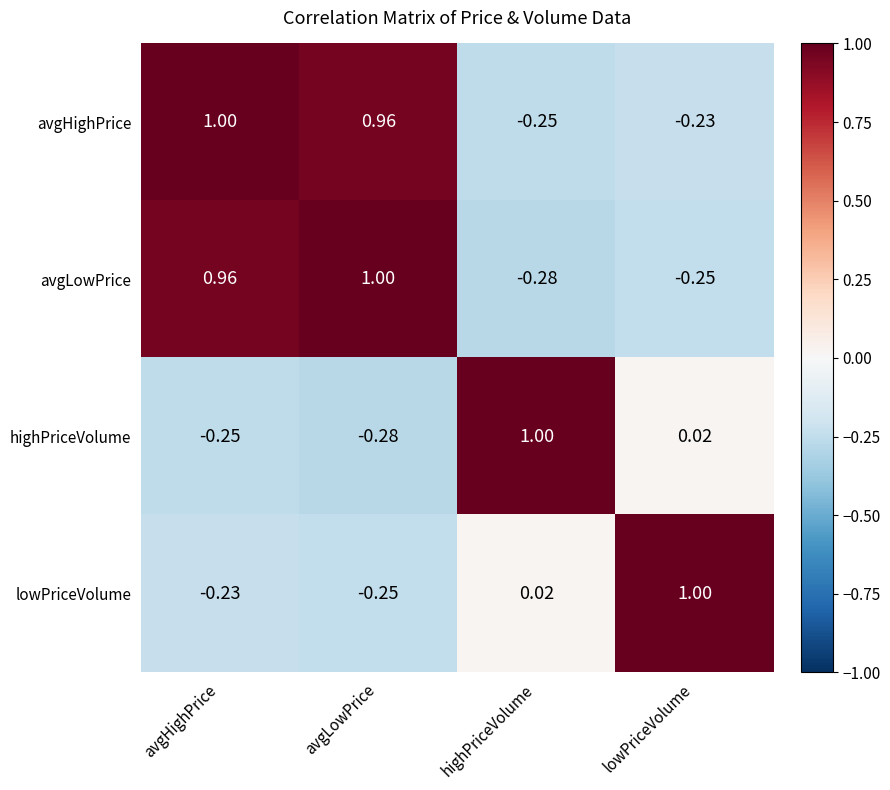

At which label does avgLowPrice first exceed 0?

avgHighPrice